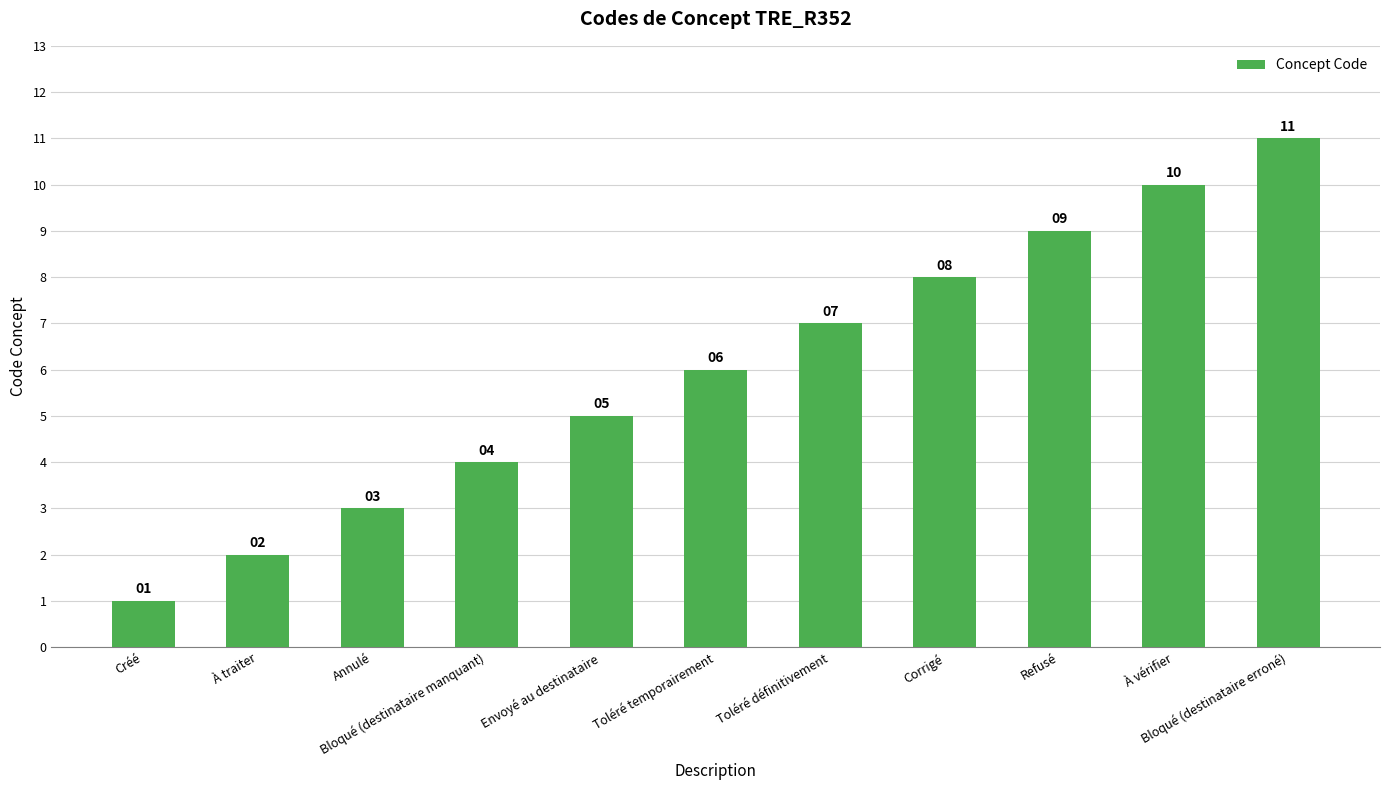

Rank the categories by value from highest to lowest.

Bloqué (destinataire erroné), À vérifier, Refusé, Corrigé, Toléré définitivement, Toléré temporairement, Envoyé au destinataire, Bloqué (destinataire manquant), Annulé, À traiter, Créé